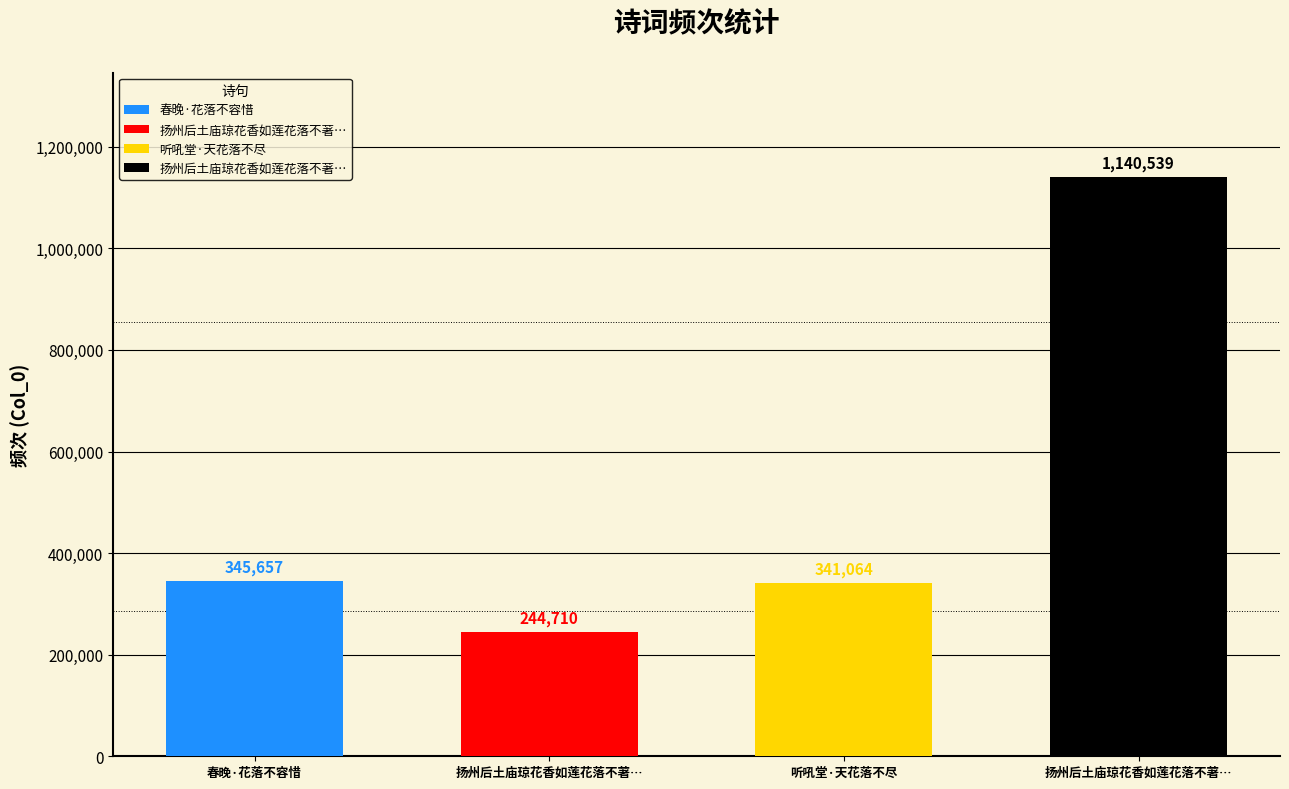

What position from the right is 听吼堂·天花落不尽?

2